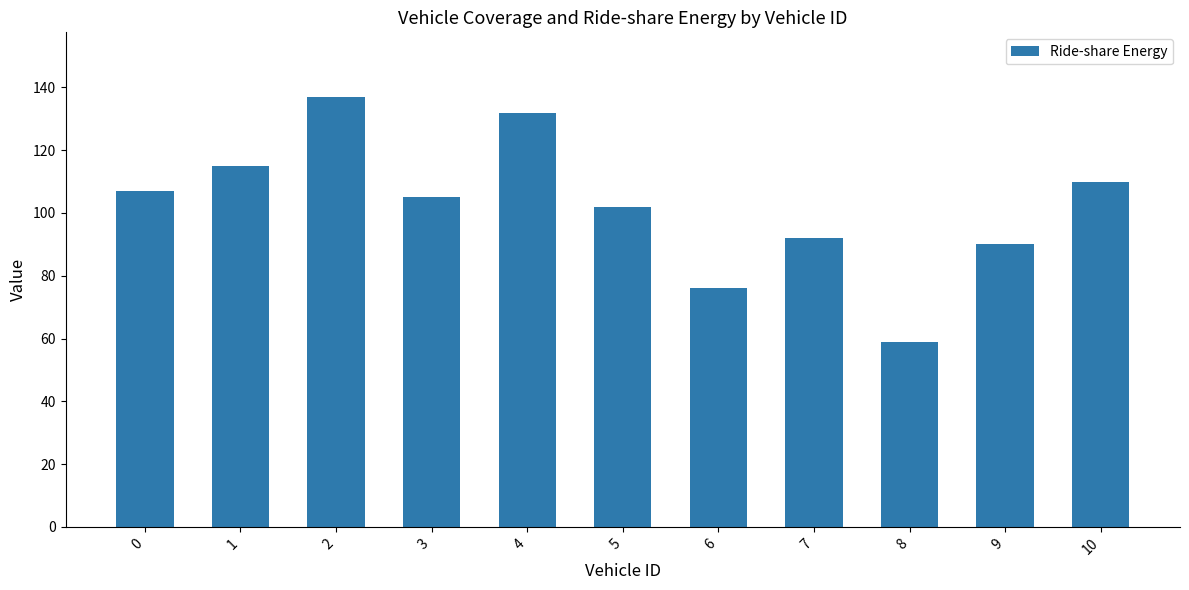

At which category does the chart reach its peak across all series?

2